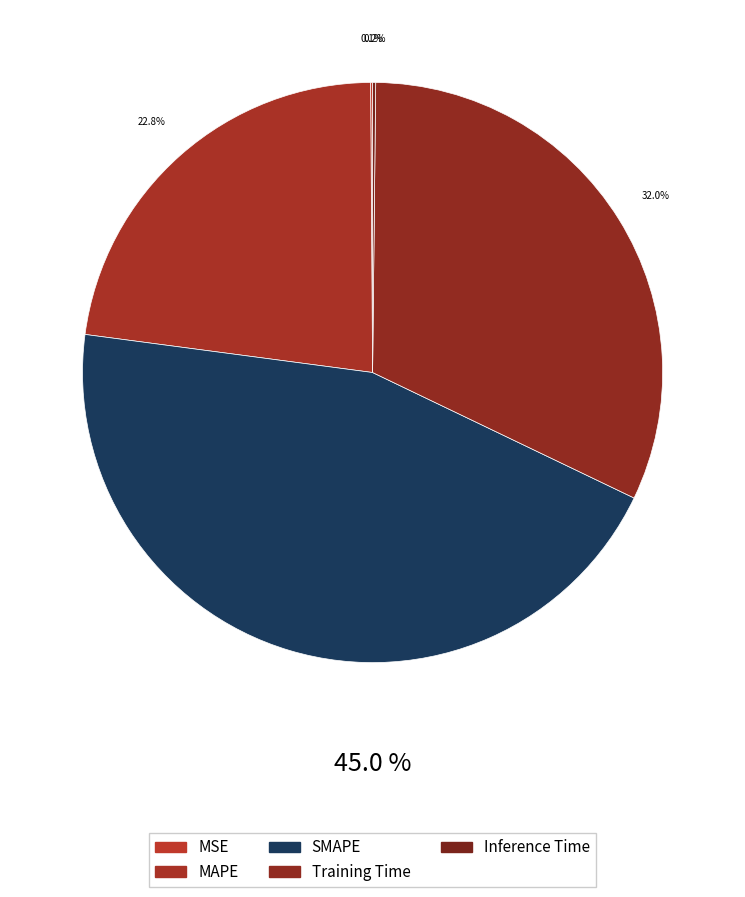

To the nearest percent, what is the average slice percentage?

20%